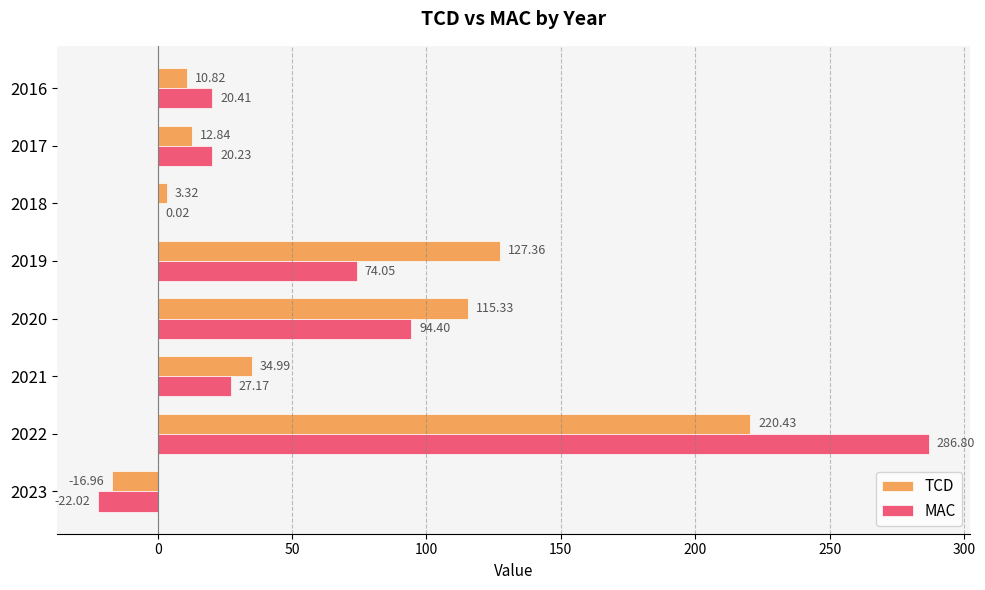

Which series has the largest total across all categories?

TCD